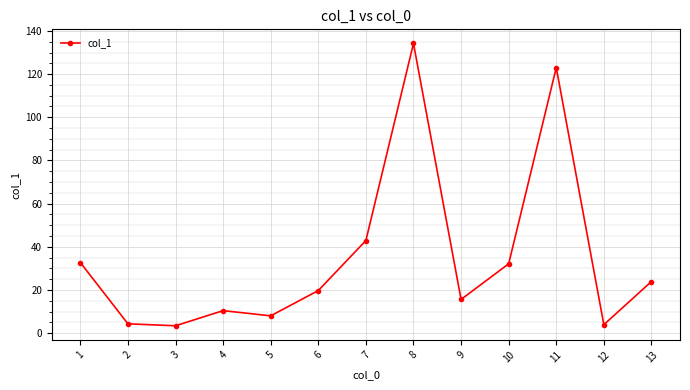

At which category does the chart reach its peak across all series?

8